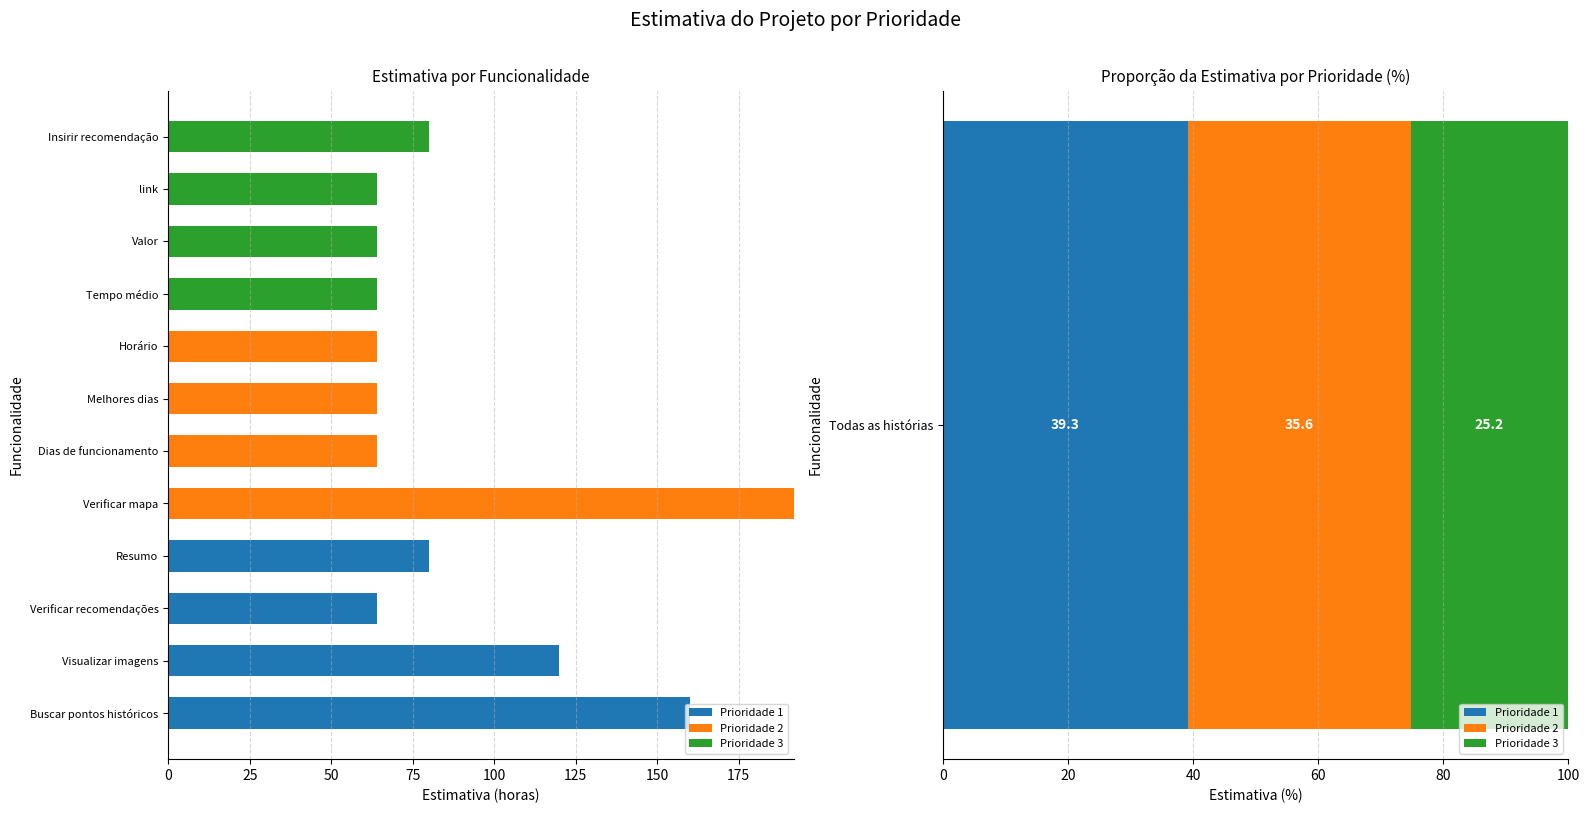

Does the chart contain any negative values?

No